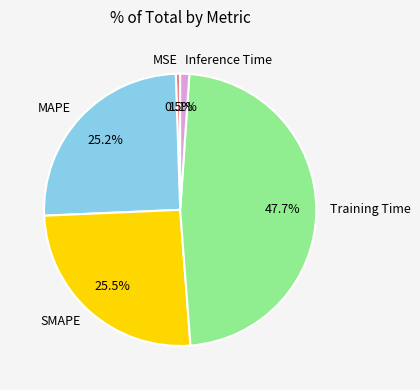

True or false: Inference Time accounts for 1% of the total.

True